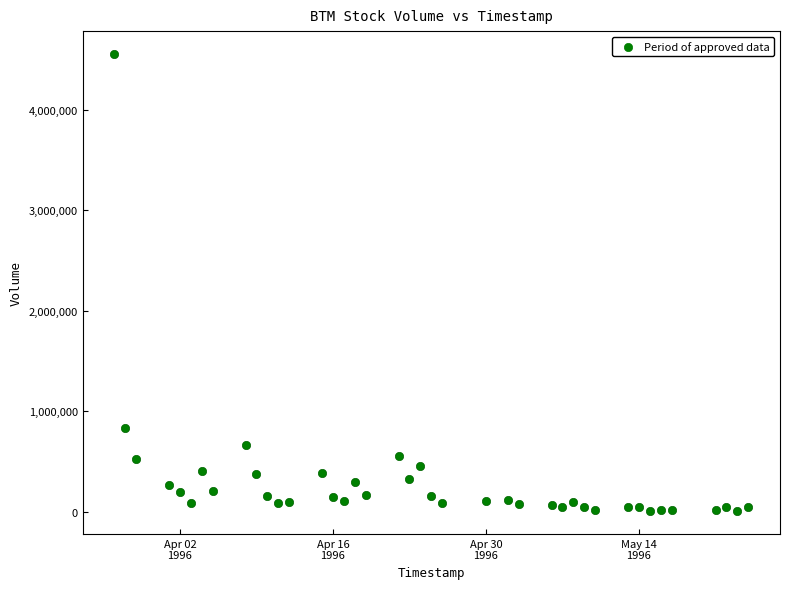

What Y value in the scatter plot is closest to 2279998?

837461